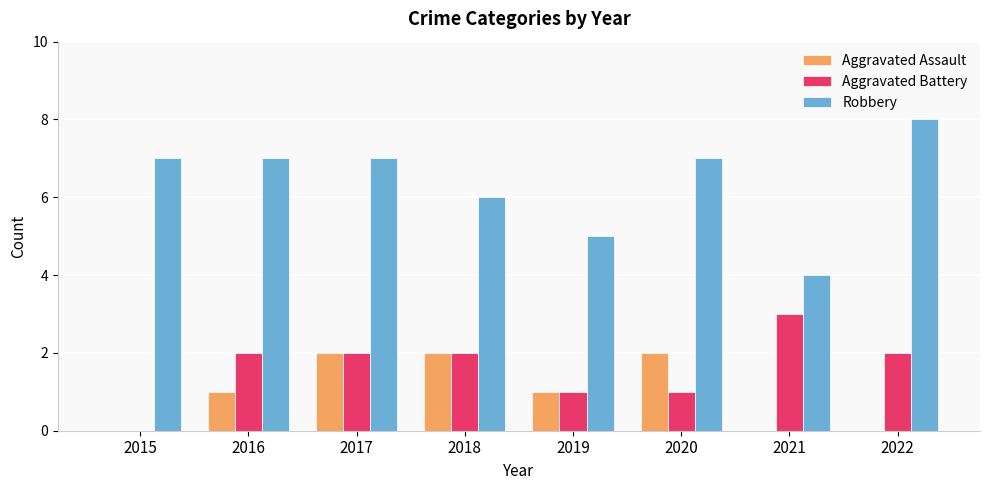

Read the Aggravated Battery value at 2016.

2